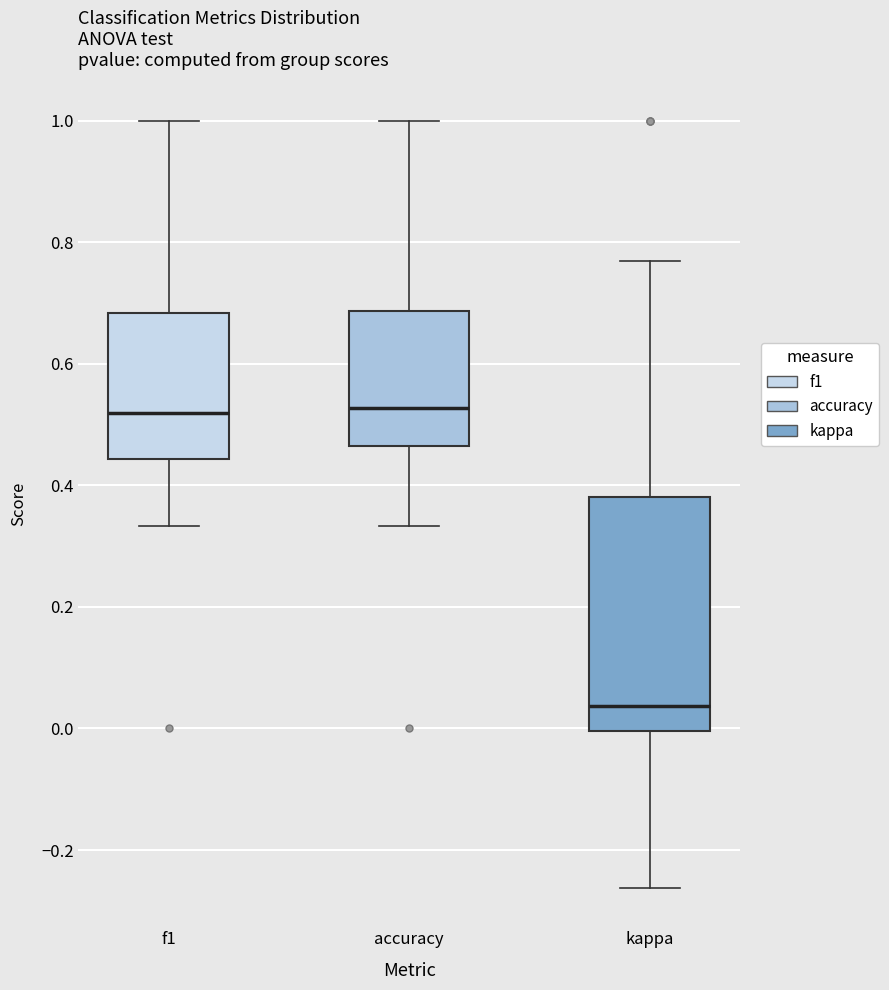

Which box is the tallest, from its lower edge to its upper edge?

kappa